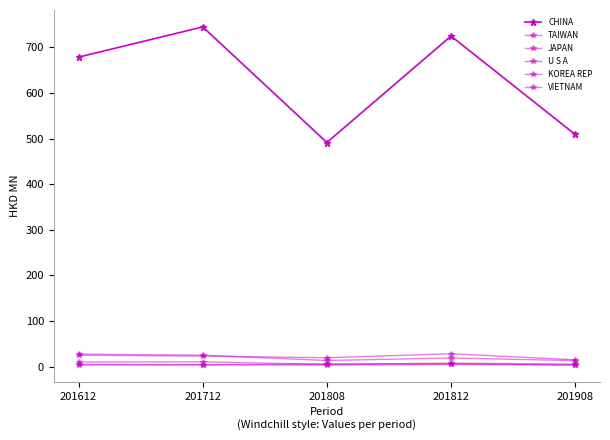

Reading left to right, list all the values displayed in this chart.

CHINA: 201612=678.7	201712=744.9	201808=491.3	201812=724.8	201908=509.0
TAIWAN: 201612=24.7	201712=22.9	201808=19.2	201812=28.0	201908=14.8
JAPAN: 201612=27.3	201712=24.9	201808=13.2	201812=18.7	201908=13.0
U S A: 201612=9.9	201712=10.3	201808=4.7	201812=7.4	201908=5.2
KOREA REP: 201612=4.9	201712=3.9	201808=5.6	201812=6.2	201908=3.5
VIETNAM: 201612=3.2	201712=3.7	201808=3.0	201812=4.5	201908=3.4